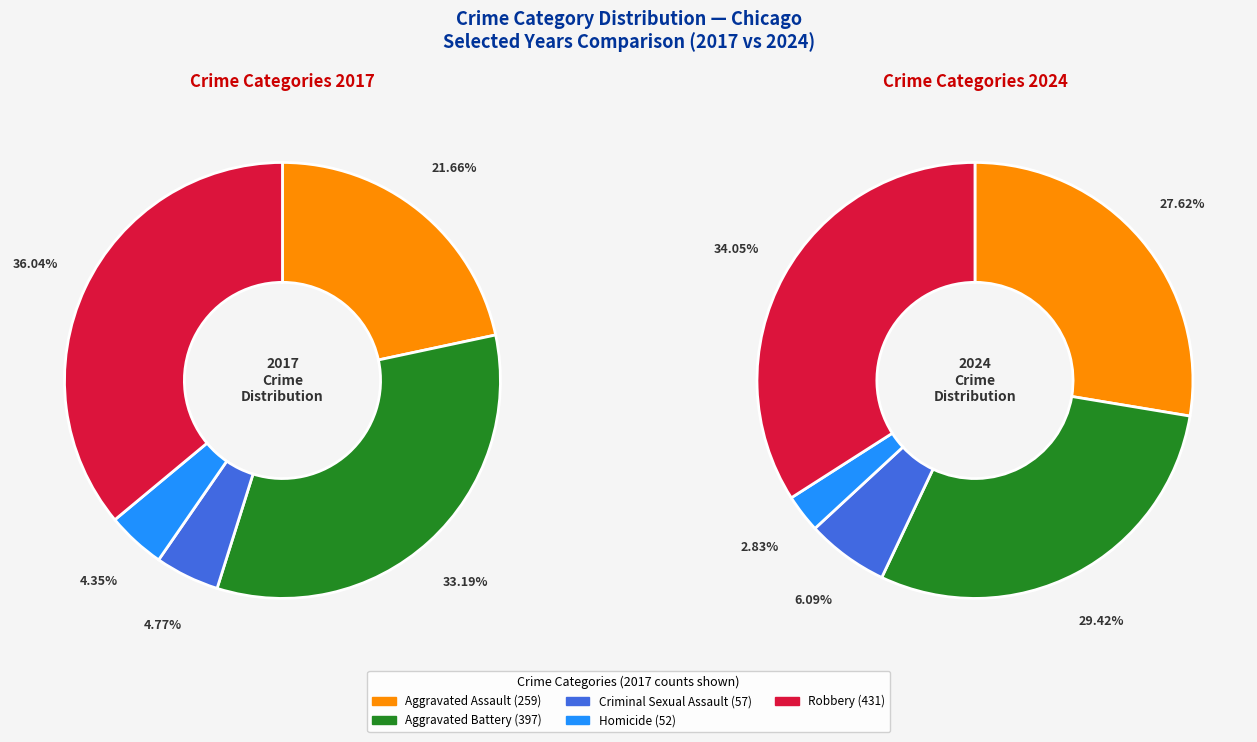

How many segments does this pie chart have?

5